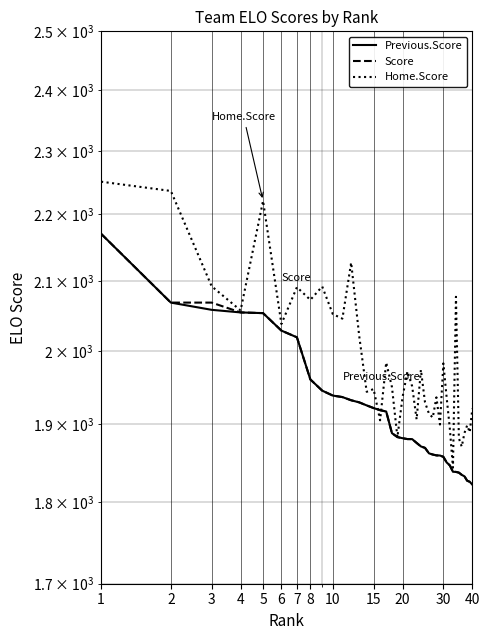

How many categories are shown in the chart?

40